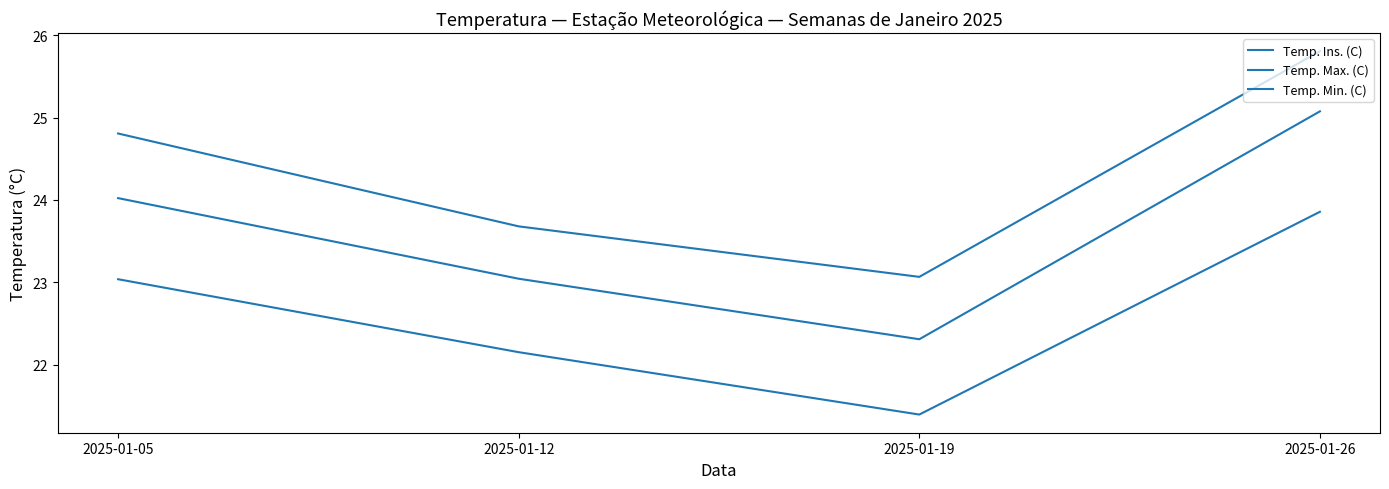

How many lines are shown in the chart?

3